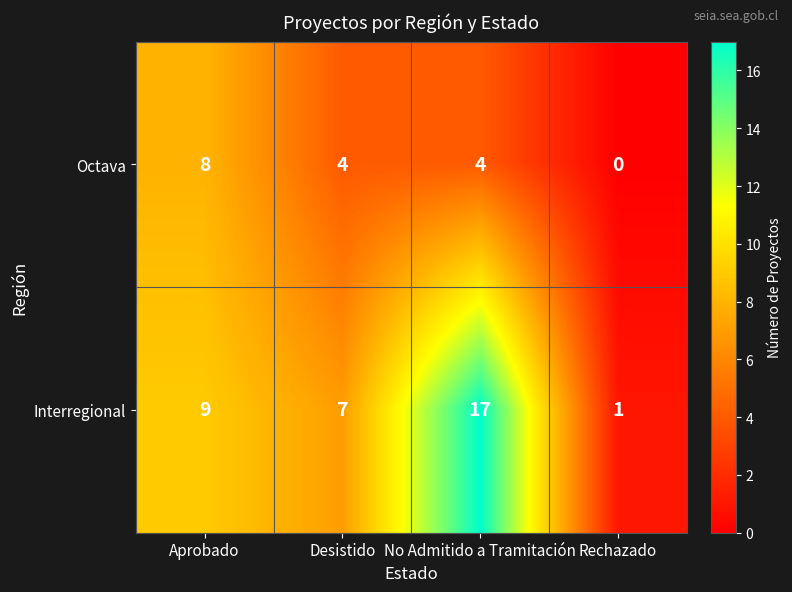

Reading right to left, extract all data points from this chart.

Octava: Rechazado=0	No Admitido a Tramitación=4	Desistido=4	Aprobado=8
Interregional: Rechazado=1	No Admitido a Tramitación=17	Desistido=7	Aprobado=9